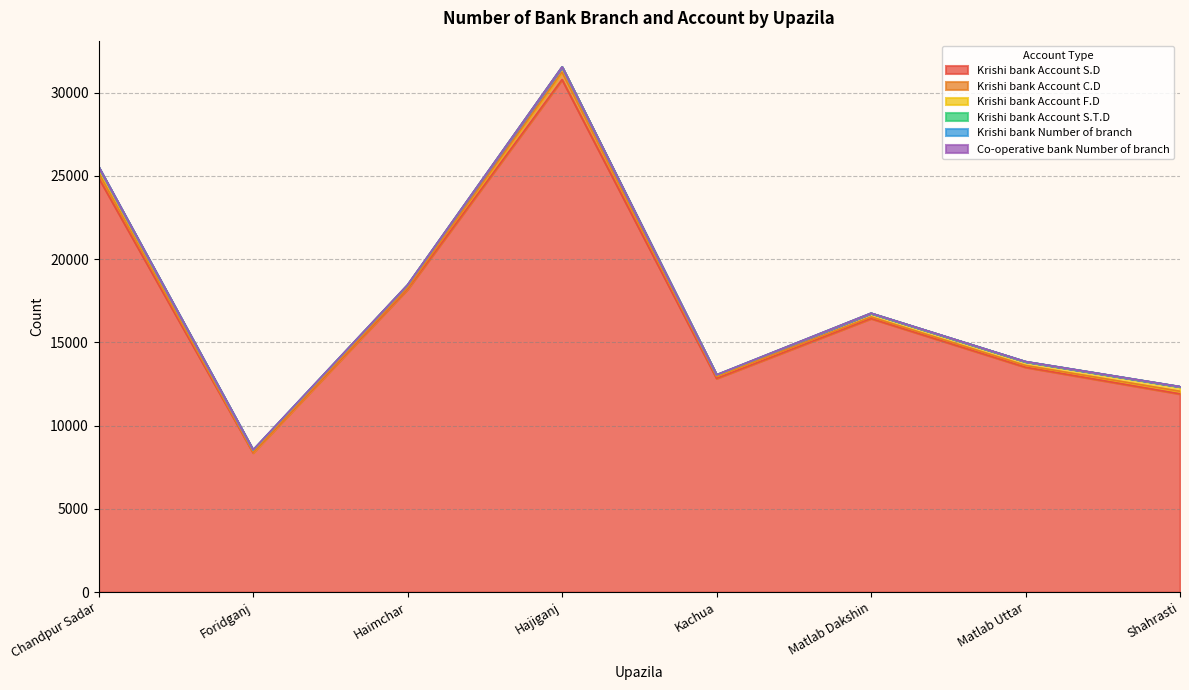

How many data points in Krishi bank Account S.D are above 16438?

3